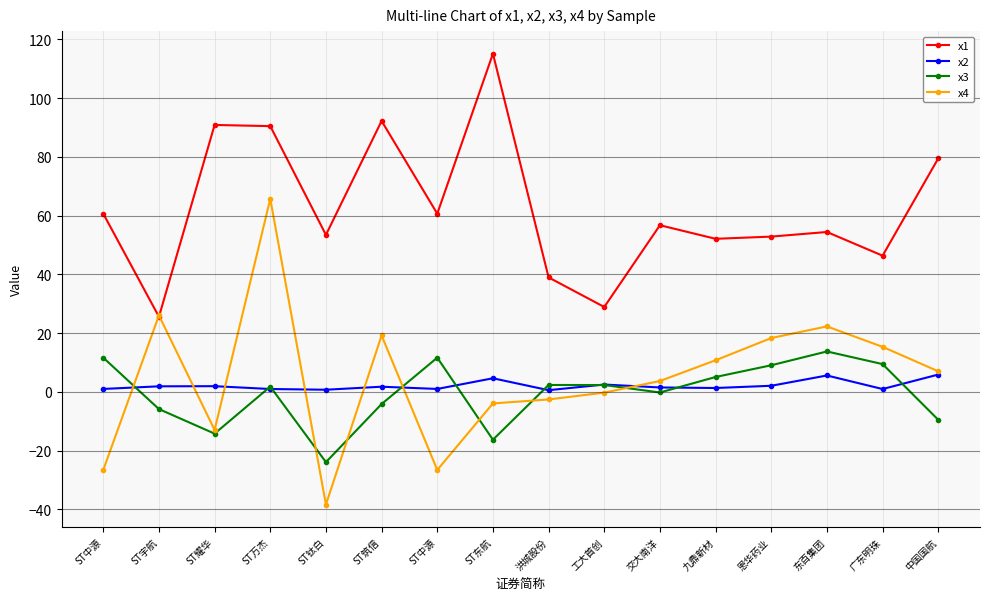

Which category has the lowest value across all series?

ST钛白